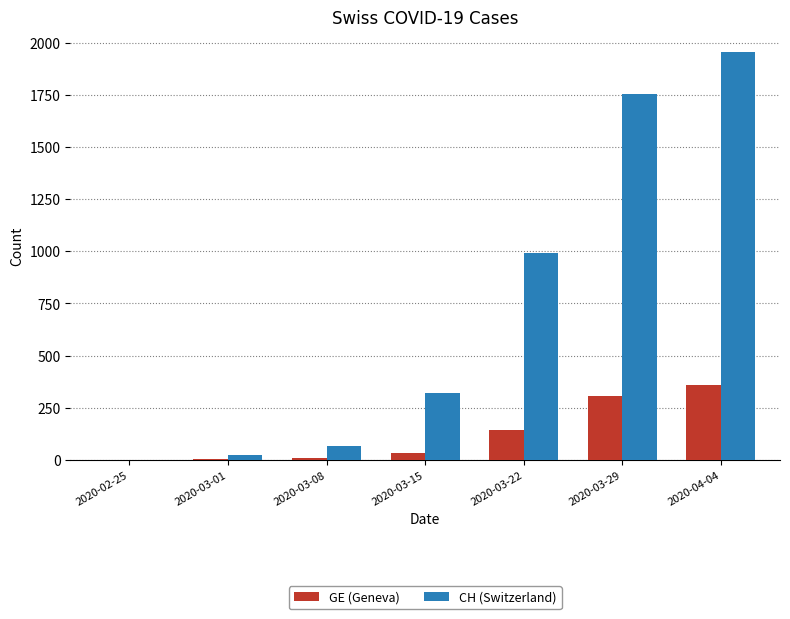

Which series changed the most between 2020-02-25 and 2020-04-04?

CH (Switzerland)